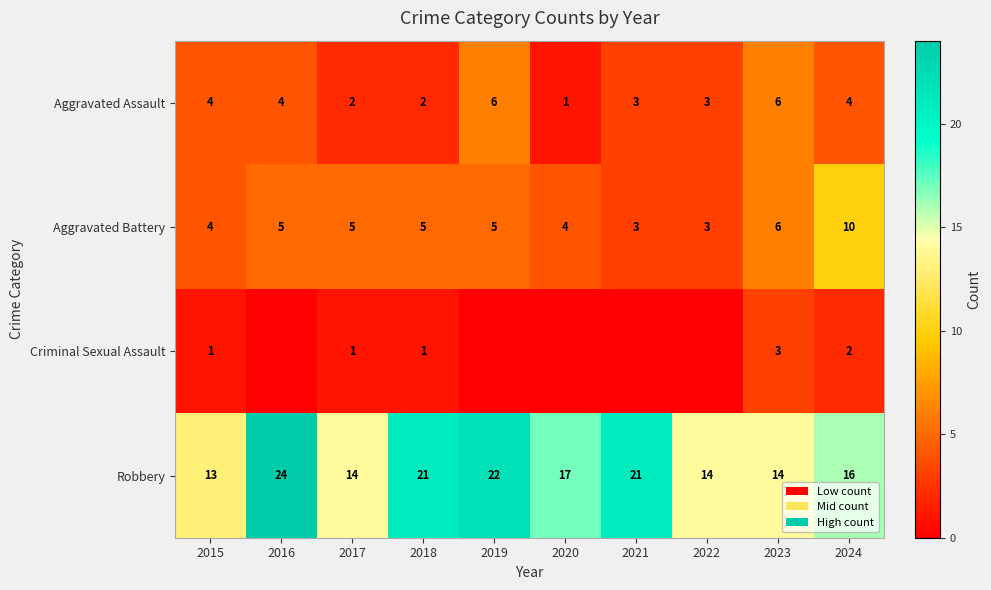

Which has a higher value, 2019 or 2023?

2019